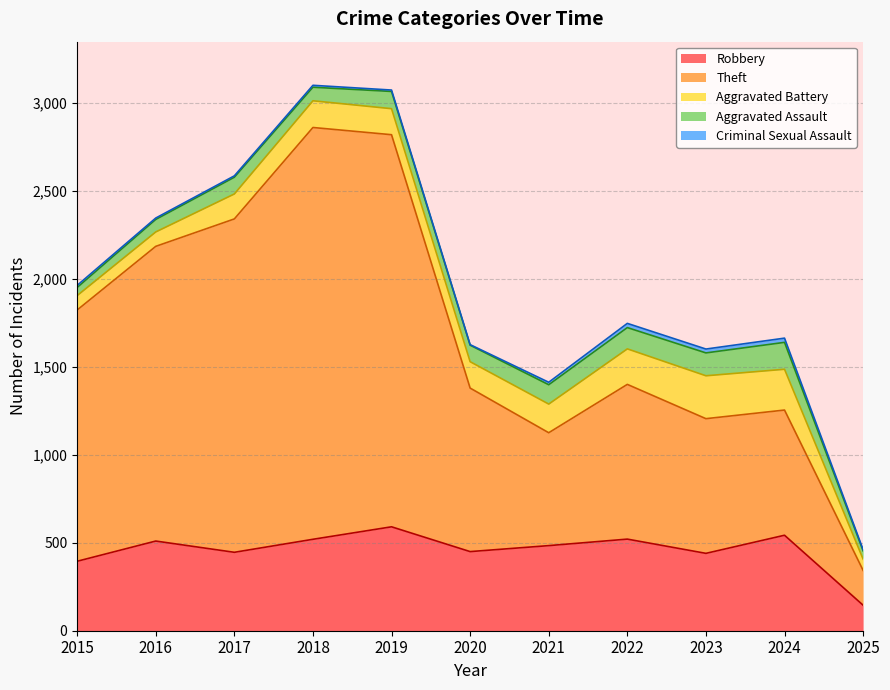

Does the chart display data point markers on the line(s)?

No